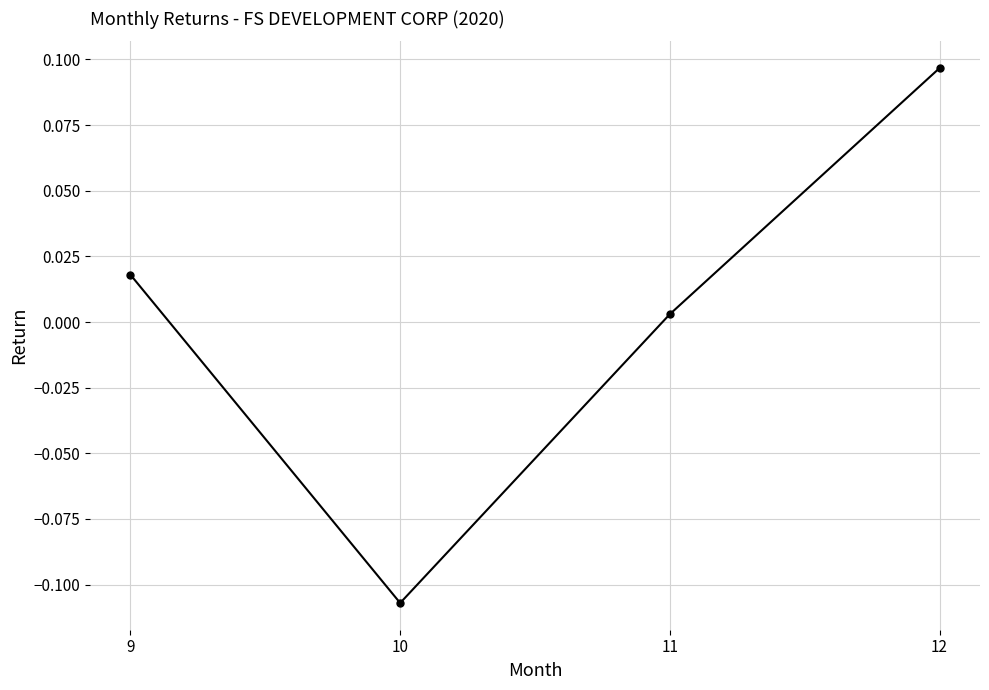

List the labels in order of value, smallest first.

10, 11, 9, 12